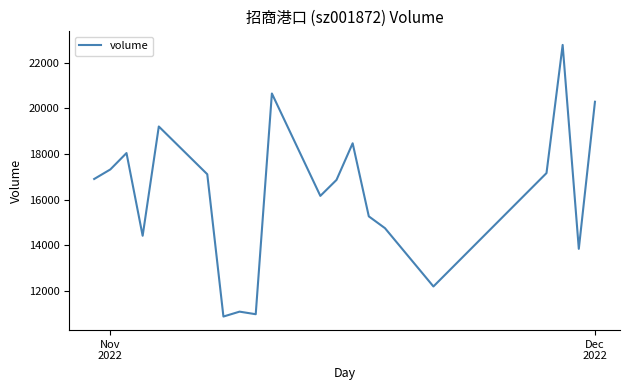

What is the smallest value displayed?

10868